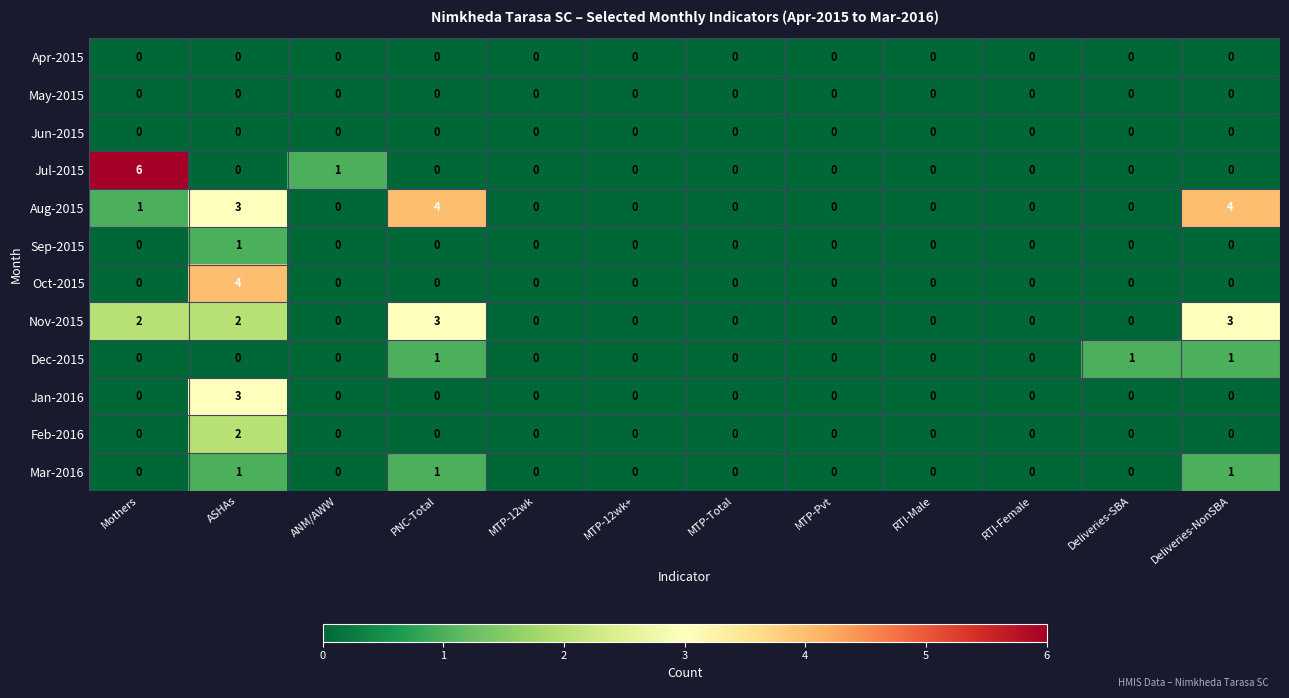

At which label is Jul-2015 closest to 3?

ANM/AWW